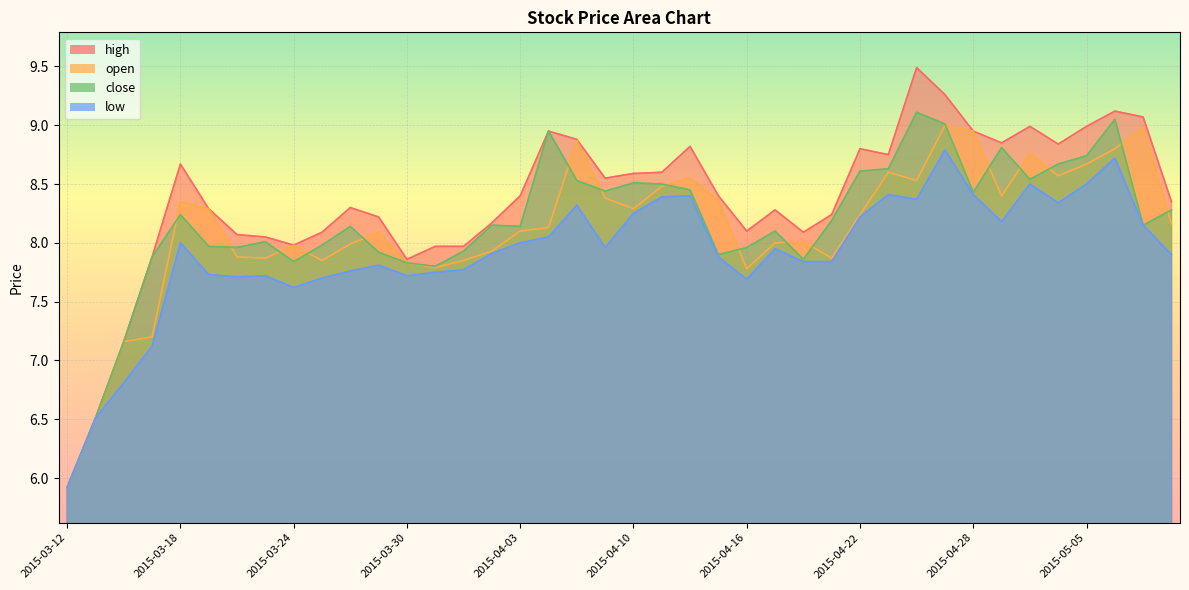

Which category has the highest value in the low series?

2015-04-27